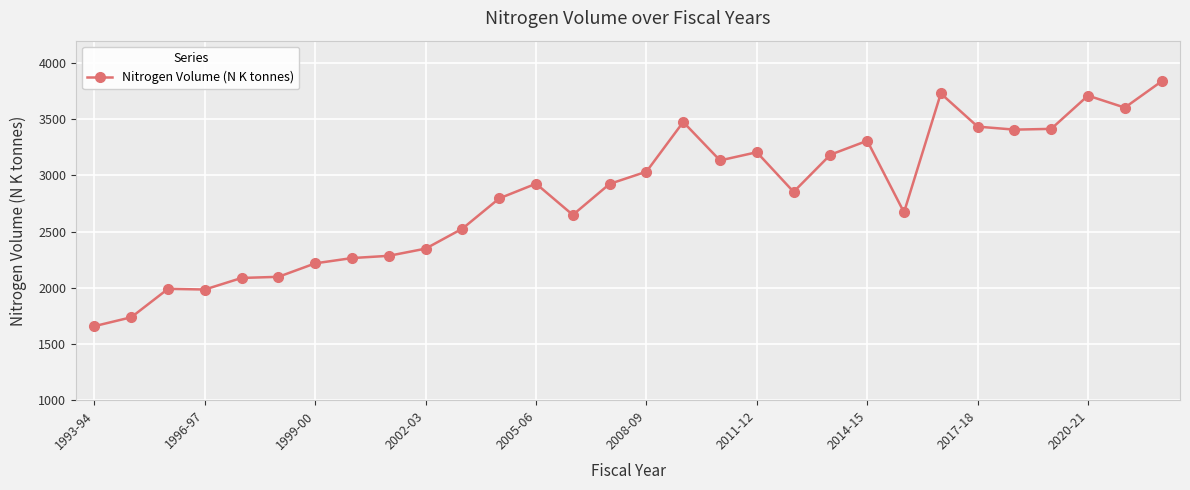

True or false: the data has more than 2 interior local peaks.

True